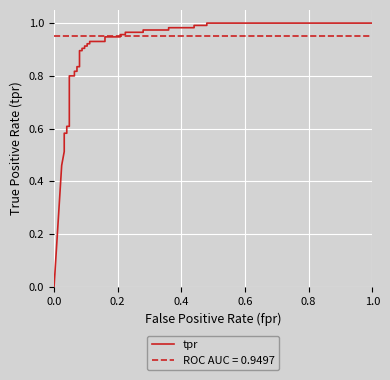

Reading left to right, what are all the values shown in this chart?

0.0	0.5	0.5	0.5	0.6	0.6	0.6	0.6	0.8	0.8	0.8	0.8	0.8	0.8	0.9	0.9	0.9	0.9	0.9	0.9	0.9	0.9	0.9	0.9	0.9	0.9	1.0	1.0	1.0	1.0	1.0	1.0	1.0	1.0	1.0	1.0	1.0	1.0